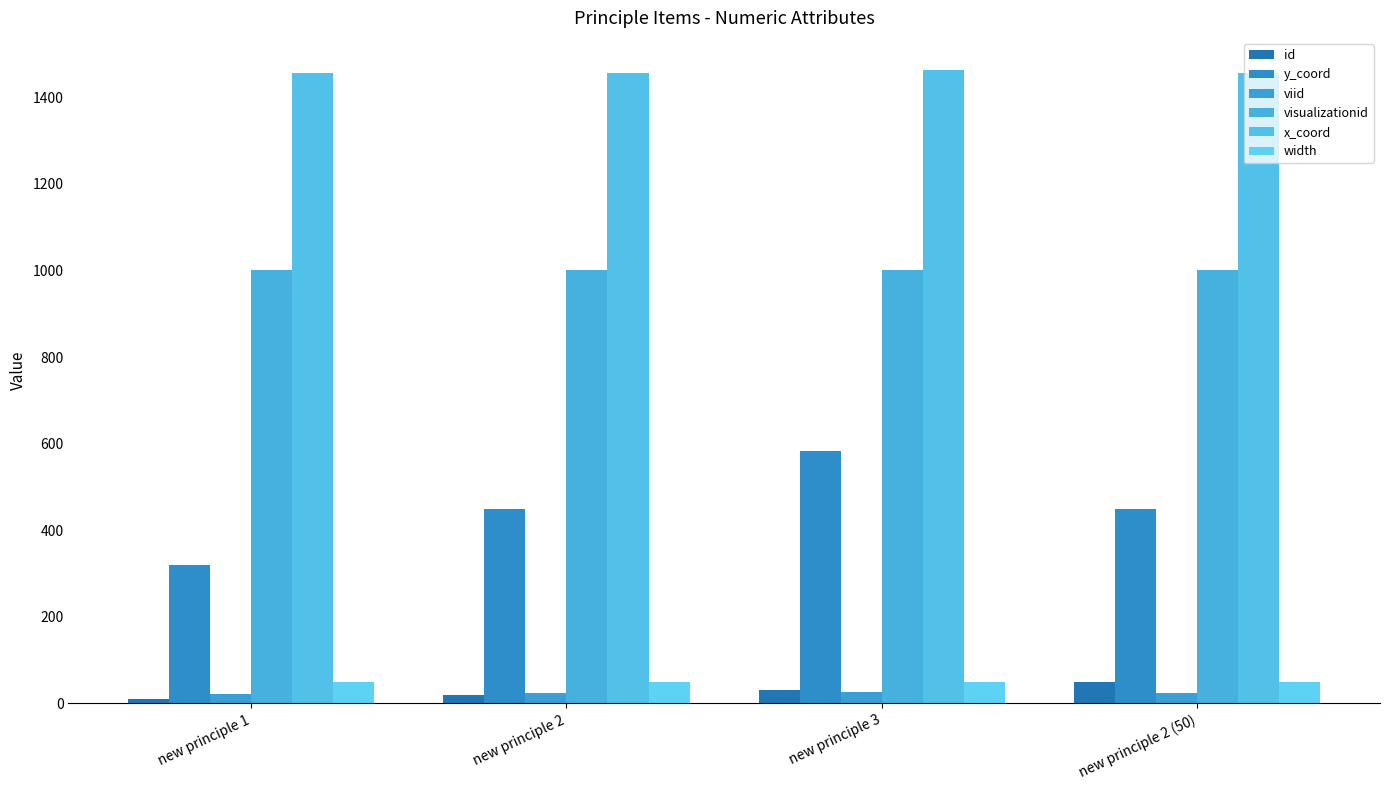

Between new principle 1 and new principle 2 (50), which series saw the biggest shift?

y_coord